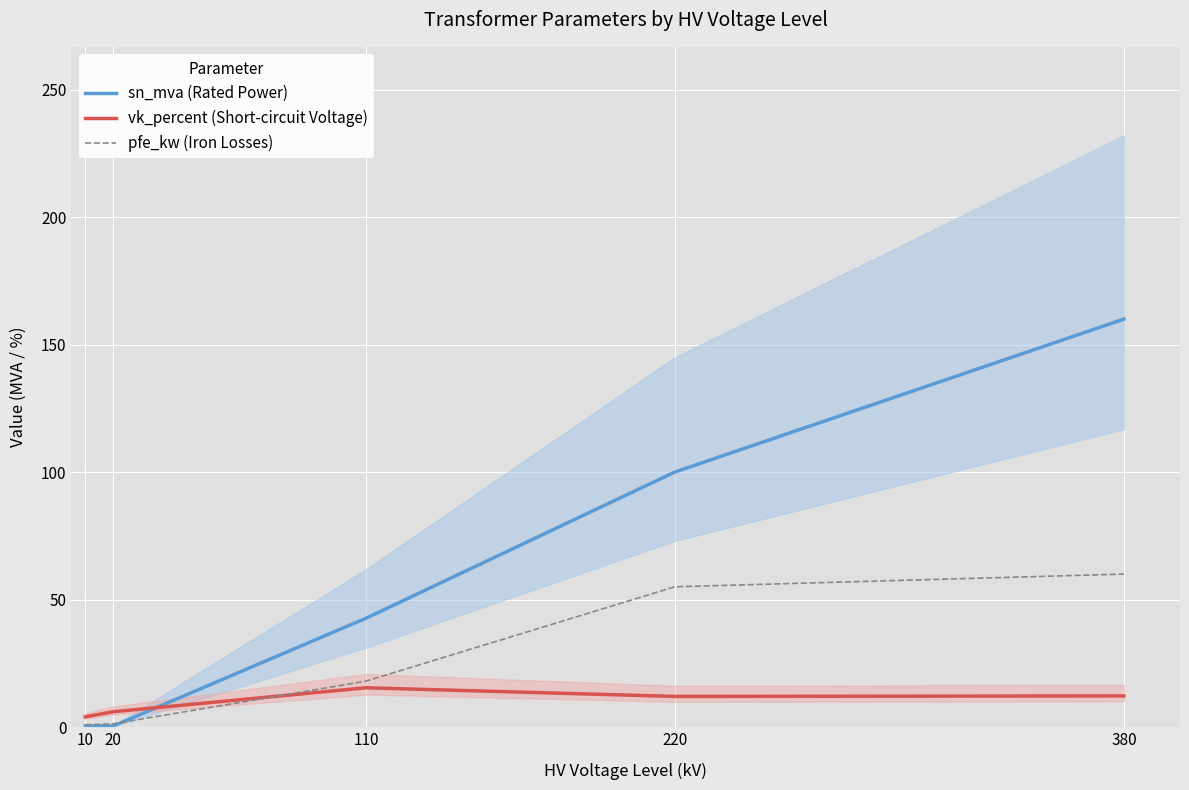

What is the value of the sn_mva (Rated Power) point at the 4th from the left?

100.0